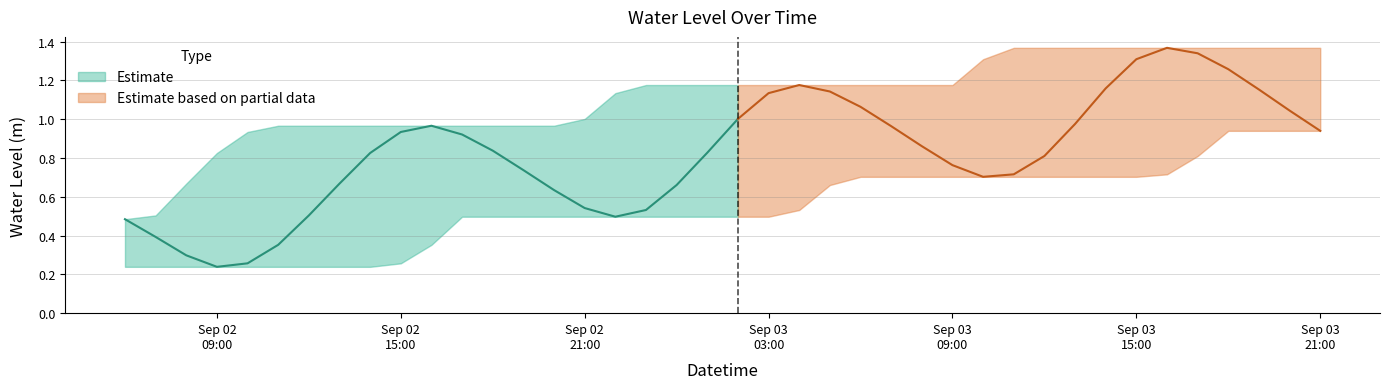

List the labels in order of value, largest first.

2023-09-03 16:00:00, 2023-09-03 17:00:00, 2023-09-03 15:00:00, 2023-09-03 18:00:00, 2023-09-03 04:00:00, 2023-09-03 14:00:00, 2023-09-03 19:00:00, 2023-09-03 05:00:00, 2023-09-03 03:00:00, 2023-09-03 06:00:00, 2023-09-03 20:00:00, 2023-09-03 02:00:00, 2023-09-03 13:00:00, 2023-09-02 16:00:00, 2023-09-03 07:00:00, 2023-09-03 21:00:00, 2023-09-02 15:00:00, 2023-09-02 17:00:00, 2023-09-03 08:00:00, 2023-09-02 18:00:00, 2023-09-03 01:00:00, 2023-09-02 14:00:00, 2023-09-03 12:00:00, 2023-09-03 09:00:00, 2023-09-02 19:00:00, 2023-09-03 11:00:00, 2023-09-03 10:00:00, 2023-09-02 13:00:00, 2023-09-03 00:00:00, 2023-09-02 20:00:00, 2023-09-02 21:00:00, 2023-09-02 23:00:00, 2023-09-02 12:00:00, 2023-09-02 22:00:00, 2023-09-02 06:00:00, 2023-09-02 07:00:00, 2023-09-02 11:00:00, 2023-09-02 08:00:00, 2023-09-02 10:00:00, 2023-09-02 09:00:00